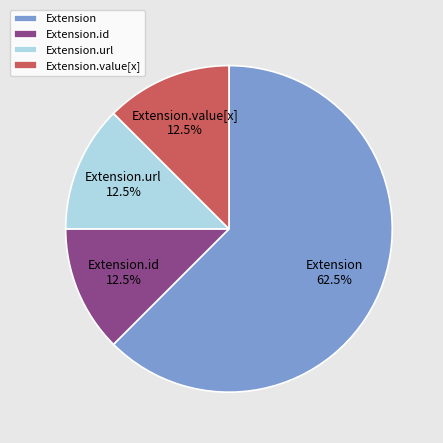

To the nearest percent, what is the difference between the largest and smallest slice percentages?

50%